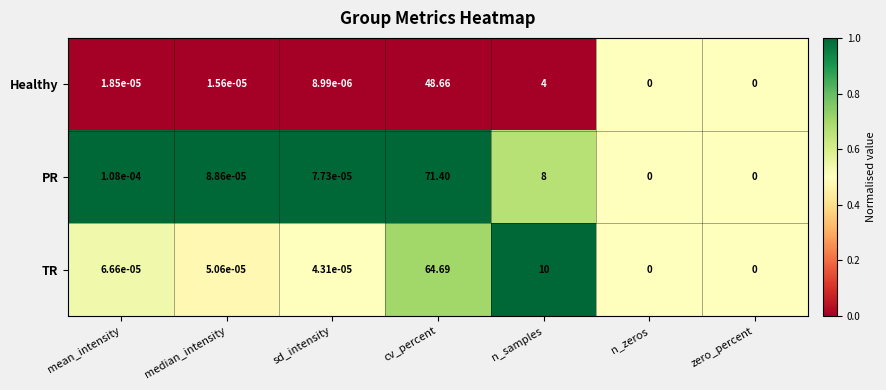

At which category is the sum across all series the highest?

cv_percent